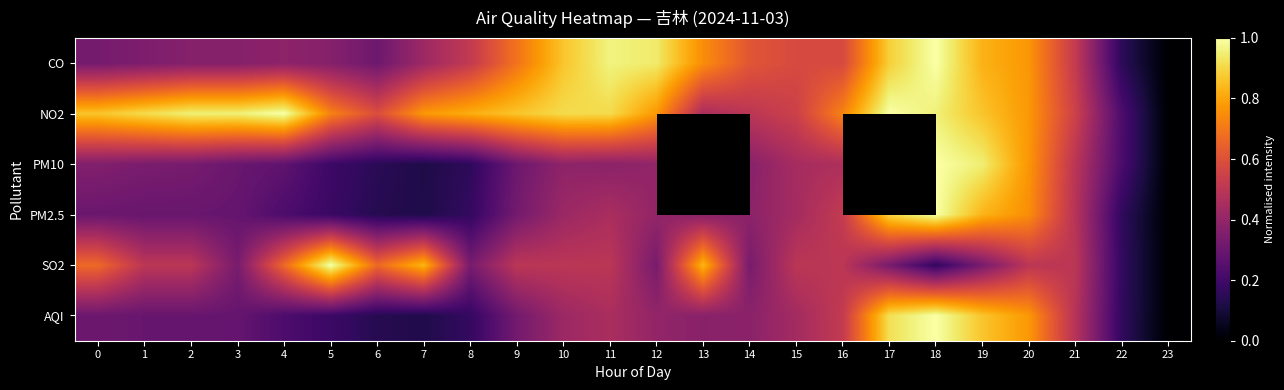

Which category has the lowest value across all series?

23